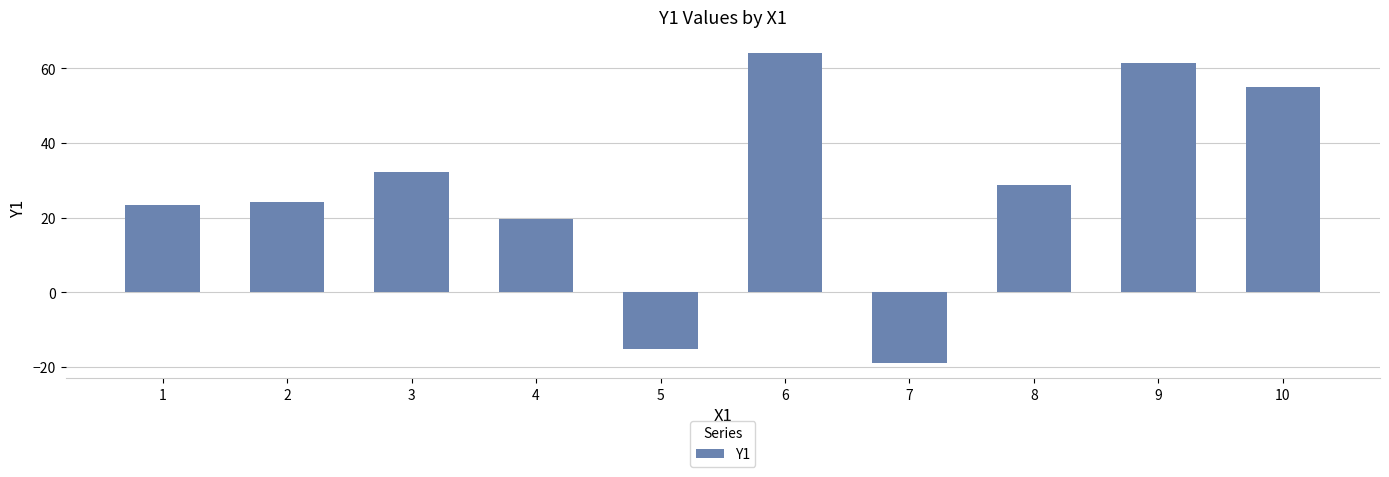

What is the difference between the maximum and second lowest values?

79.2